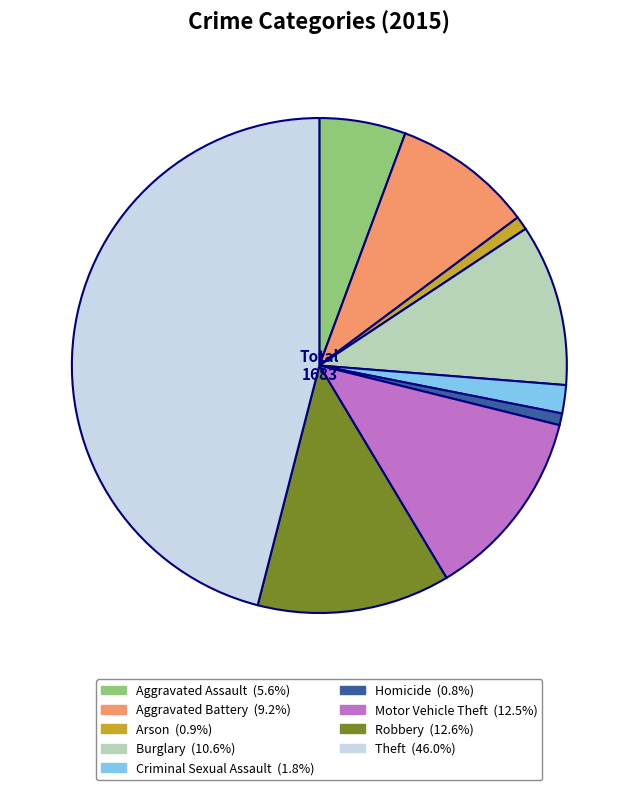

Which category has the biggest portion of the pie?

Theft